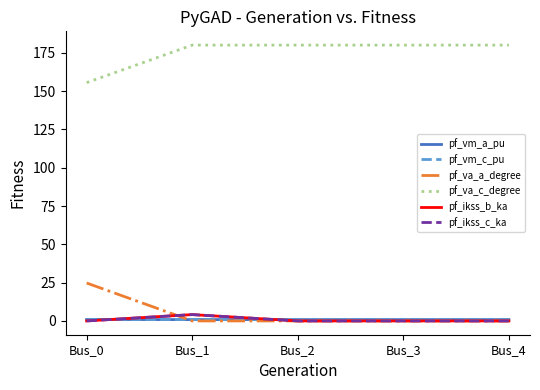

Does the chart display data point markers on the line(s)?

No